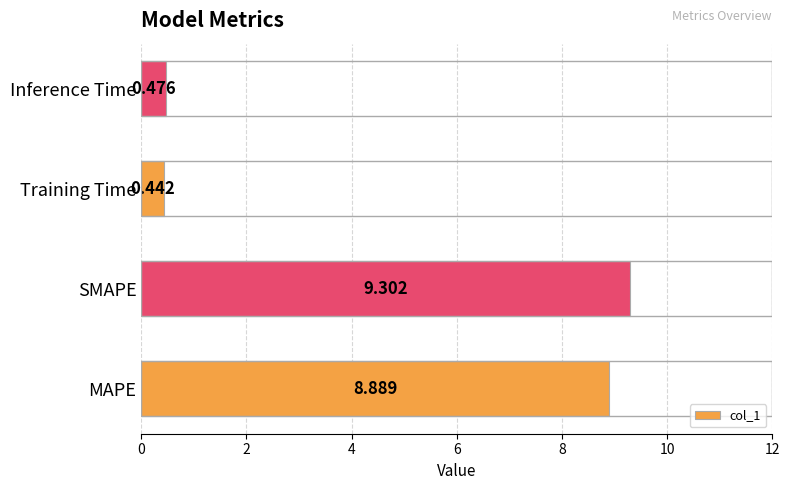

Where is the data nearest to the value 4?

Inference Time